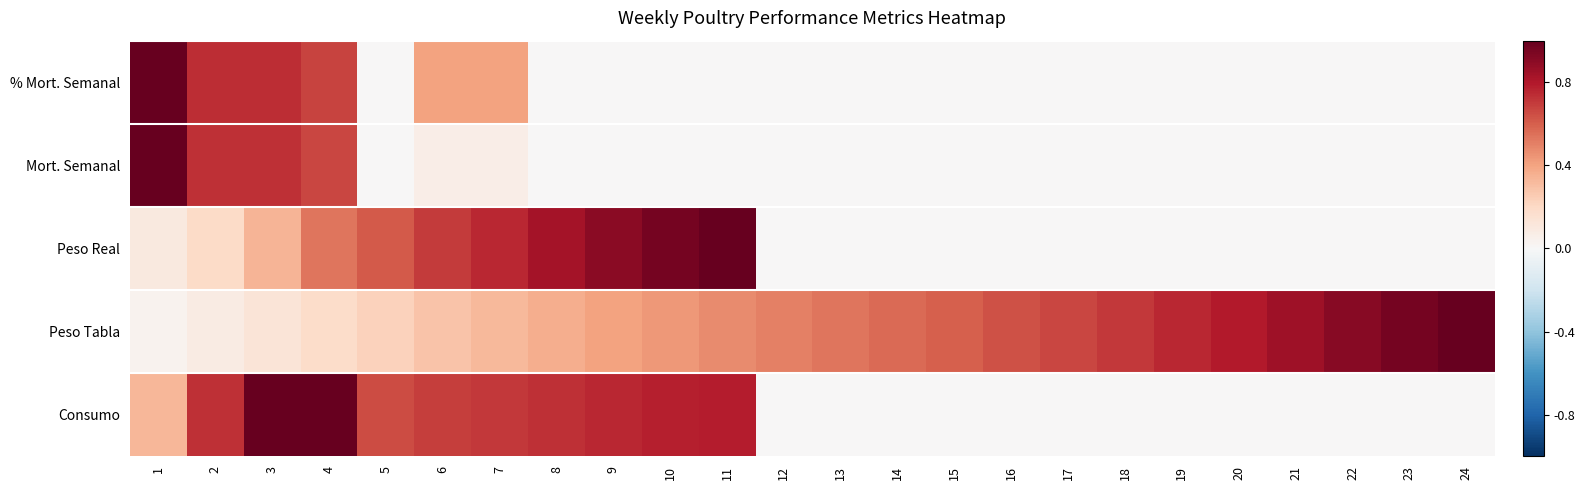

Which series has the largest total across all categories?

Peso Tabla